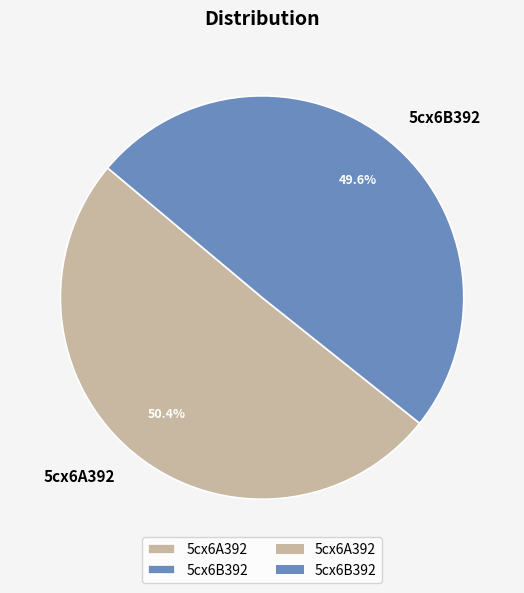

Is there any slice that represents more than half of the pie?

Yes